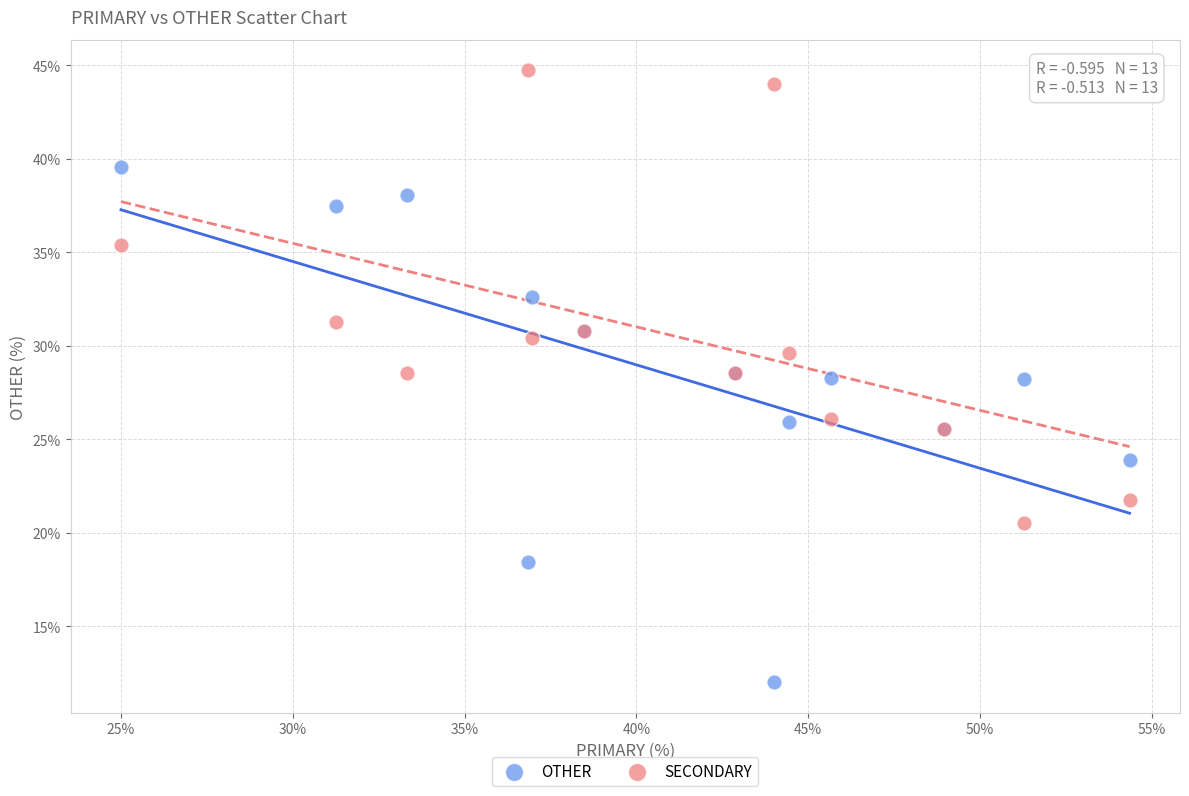

Which series has the largest Y range (max minus min)?

OTHER